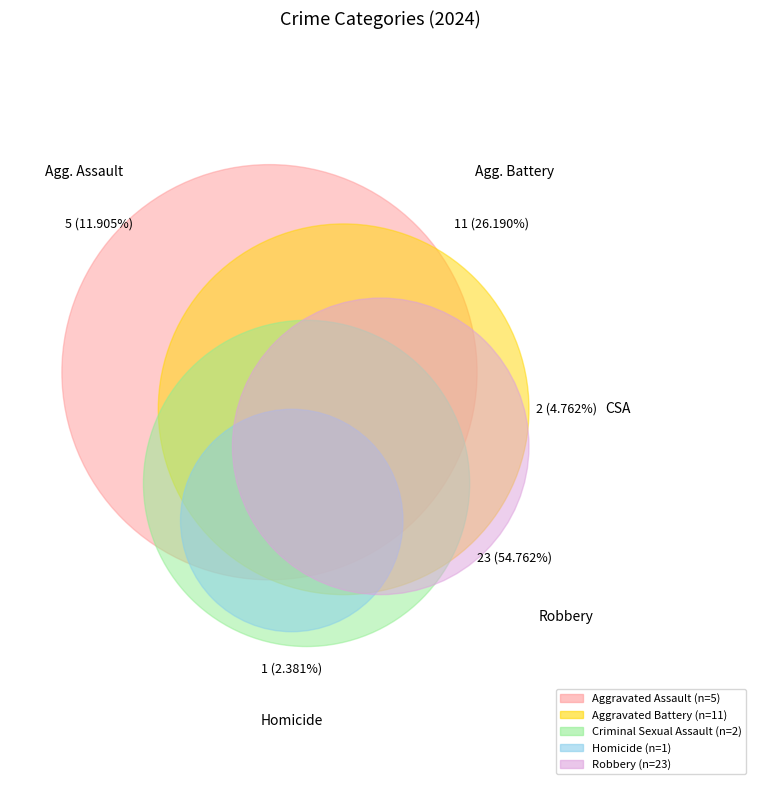

To the nearest percent, what portion does Homicide represent?

2%